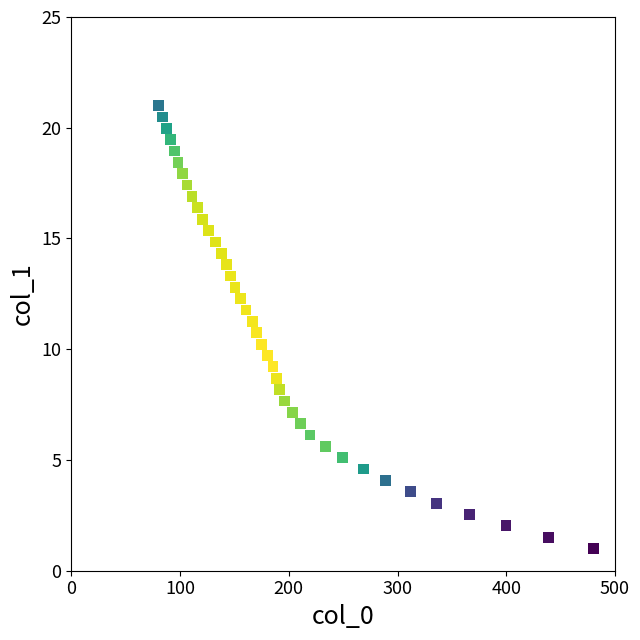

What is the range of X values (max minus min)?

400.0